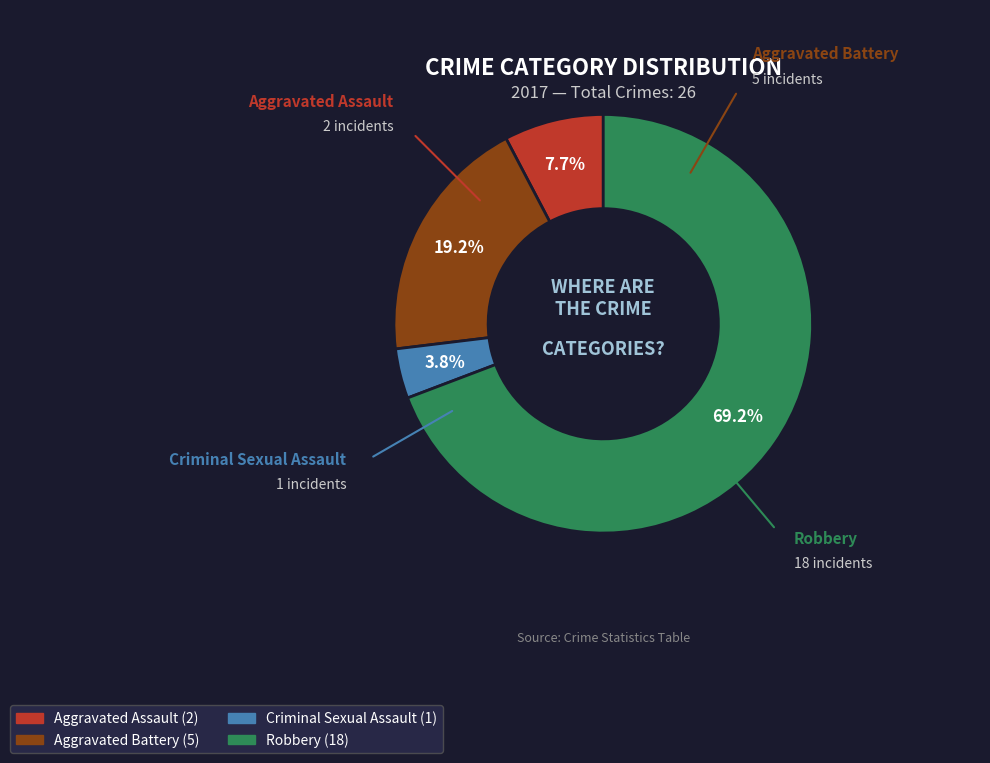

To the nearest percent, what percentage of the pie is Aggravated Battery?

19%